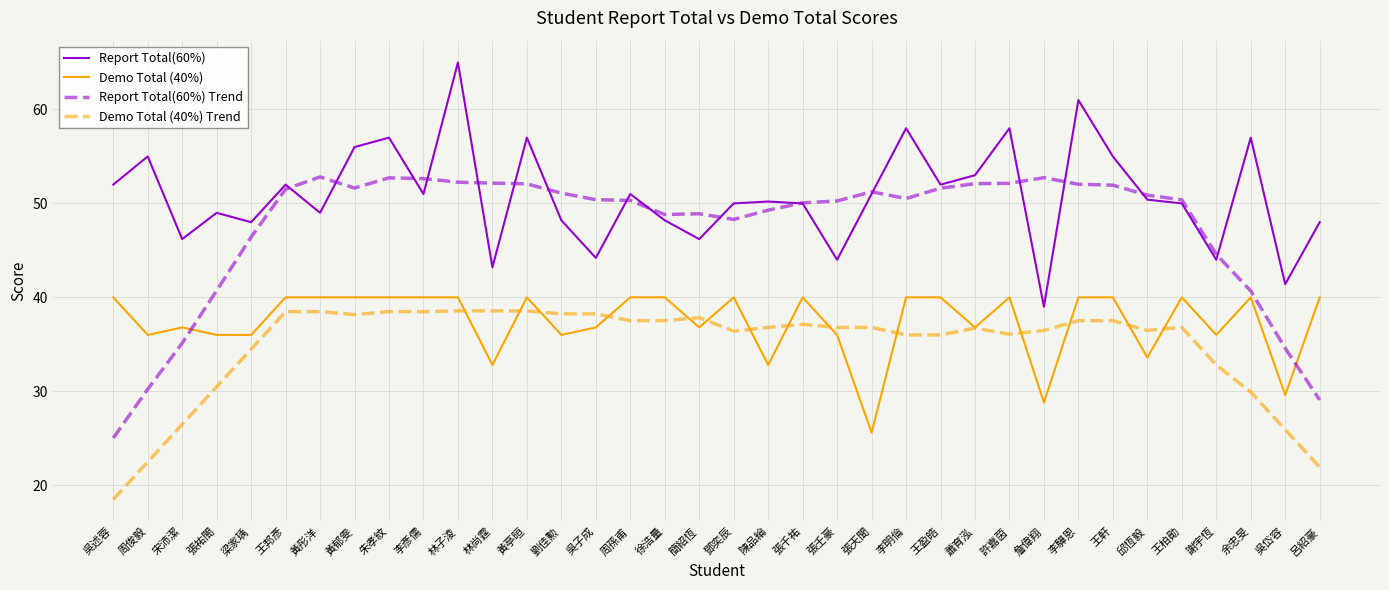

What is the spread (max minus min) of values at 周孫甫?

13.5